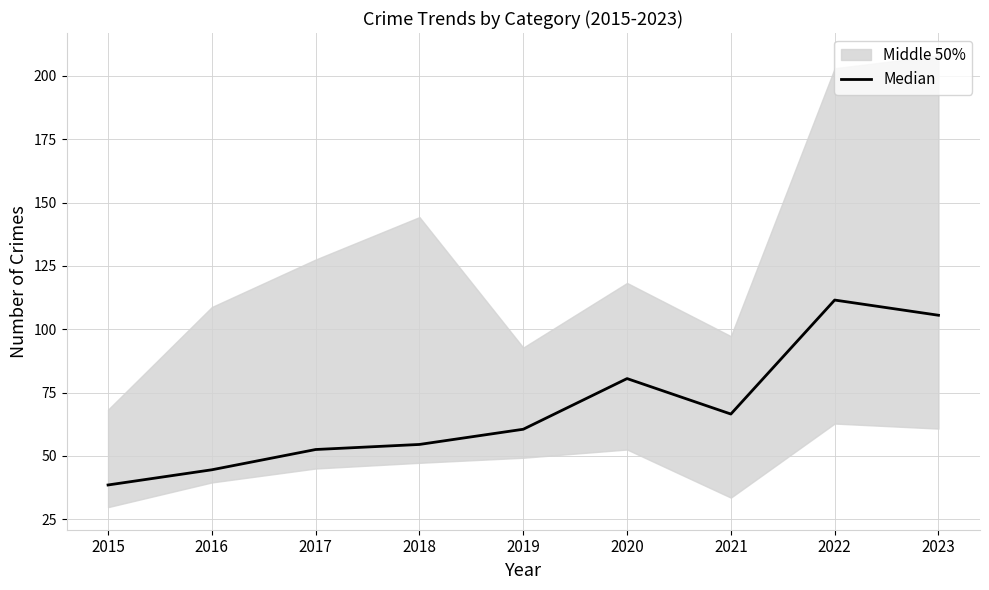

What is the sum of the values at 2022 and 2018?

166.0